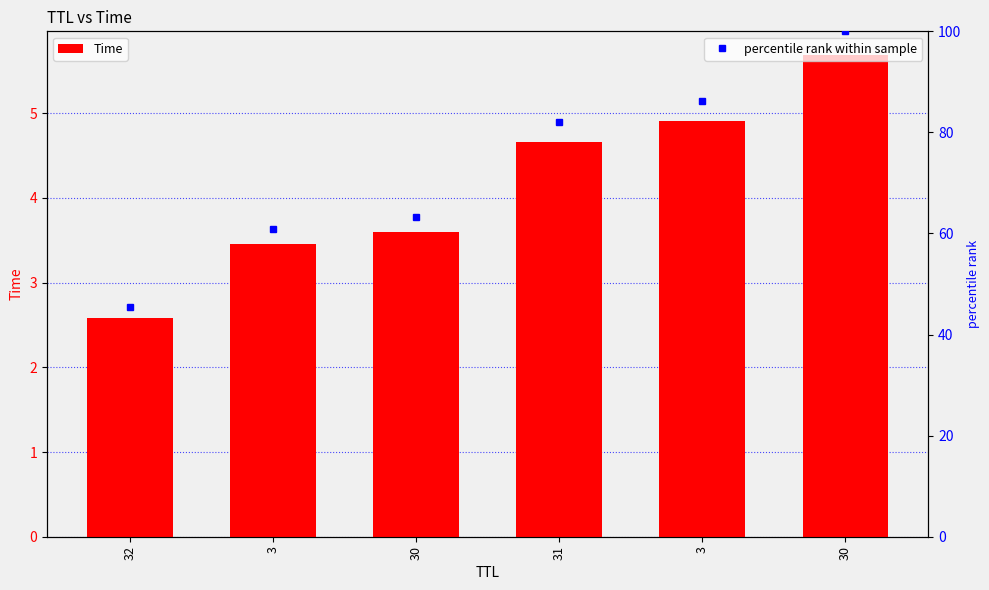

True or false: the data shows 2.6 at 32.

True